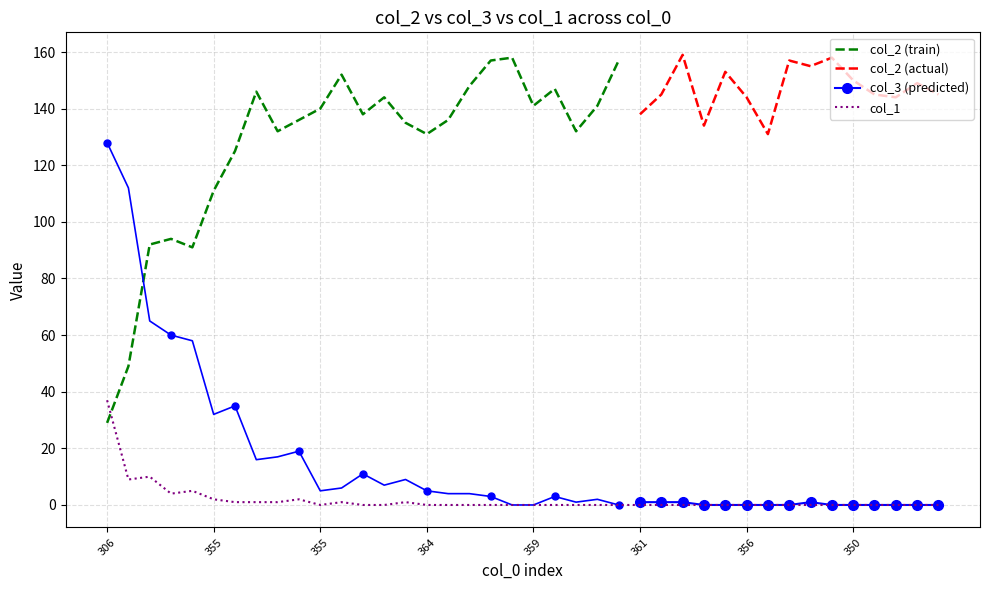

What is the average value of the col_2 series?

134